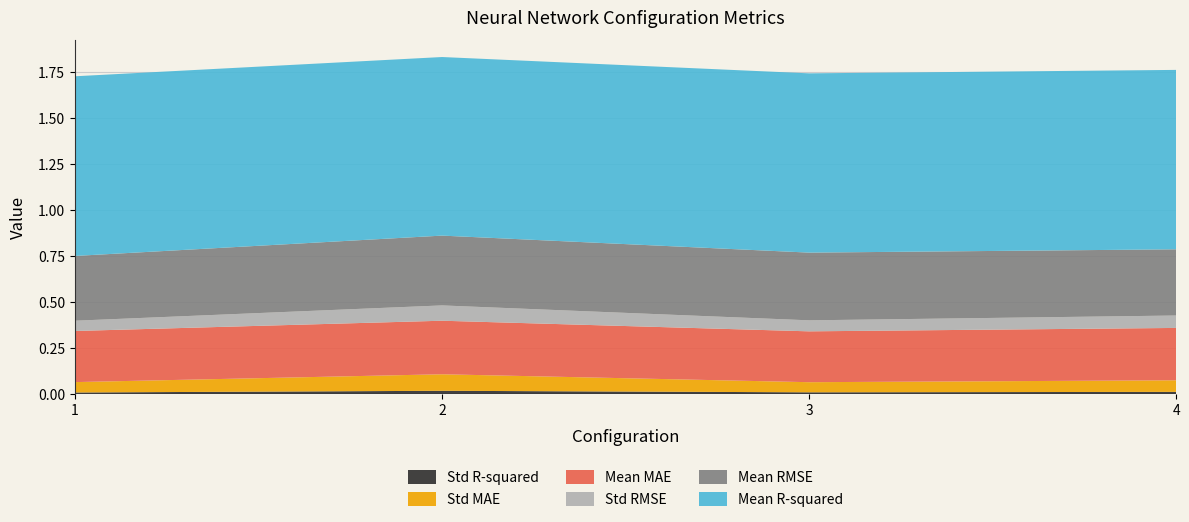

Reading right to left, list all the values displayed in this chart.

Mean RMSE: 4=0.4	3=0.4	2=0.4	1=0.4
Std RMSE: 4=0.1	3=0.1	2=0.1	1=0.1
Mean MAE: 4=0.3	3=0.3	2=0.3	1=0.3
Std MAE: 4=0.1	3=0.1	2=0.1	1=0.1
Mean R-squared: 4=1.0	3=1.0	2=1.0	1=1.0
Std R-squared: 4=0.0	3=0.0	2=0.0	1=0.0